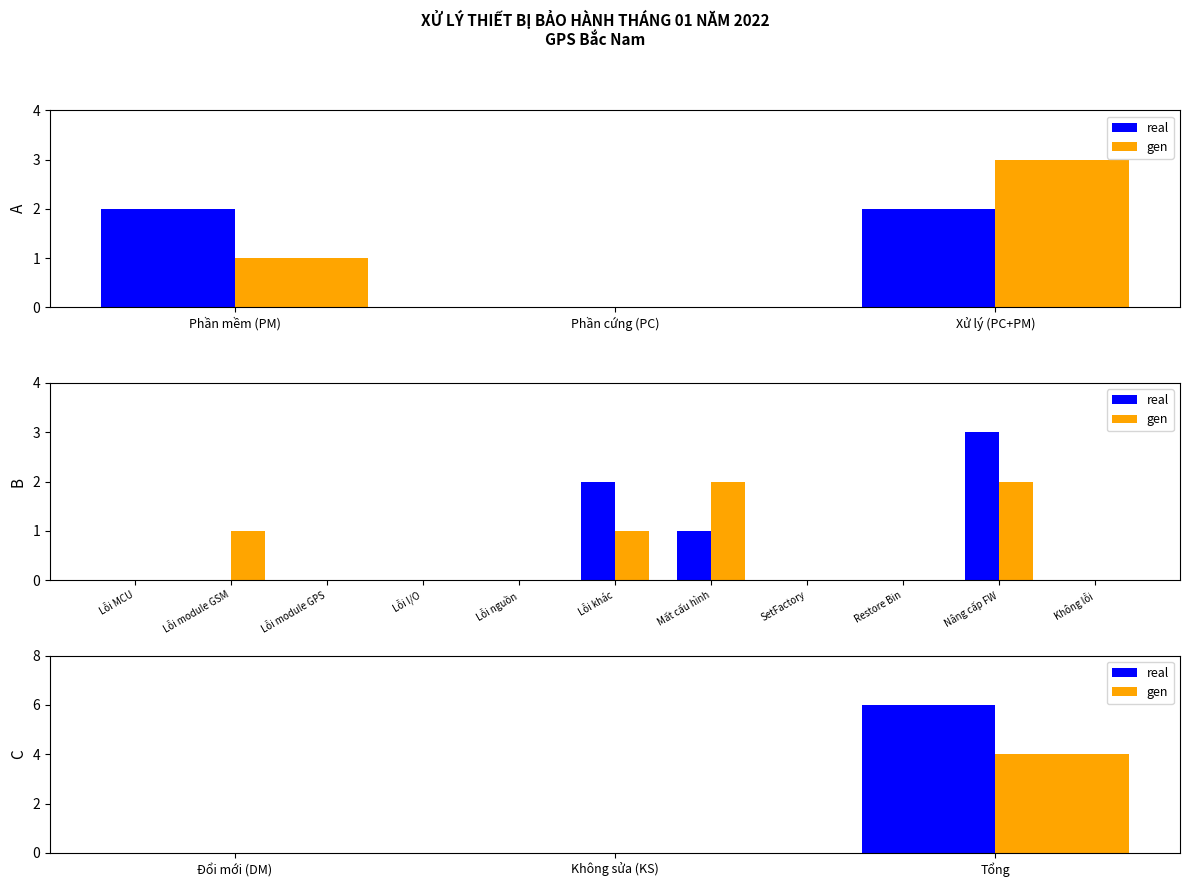

What is the maximum value shown in the chart?

6